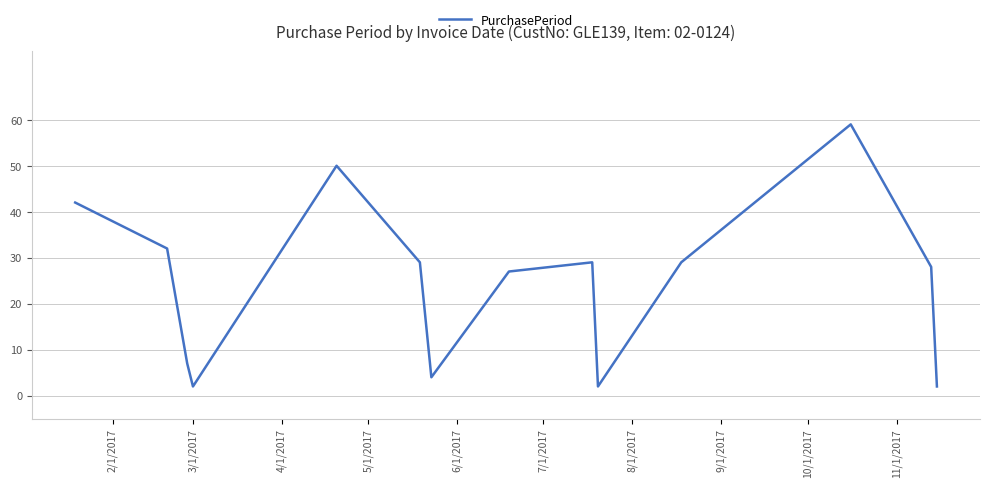

Reading right to left, transcribe all the data shown in this chart.

2	28	59	29	2	29	27	4	29	50	2	7	32	42